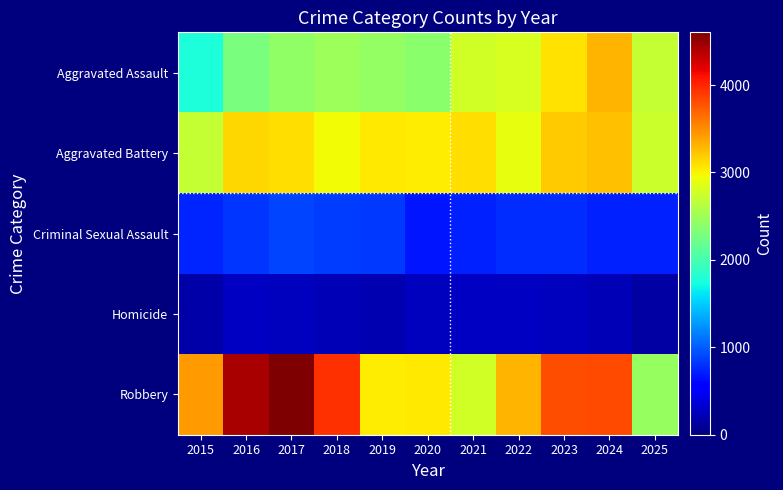

Count the number of data series in this chart.

5